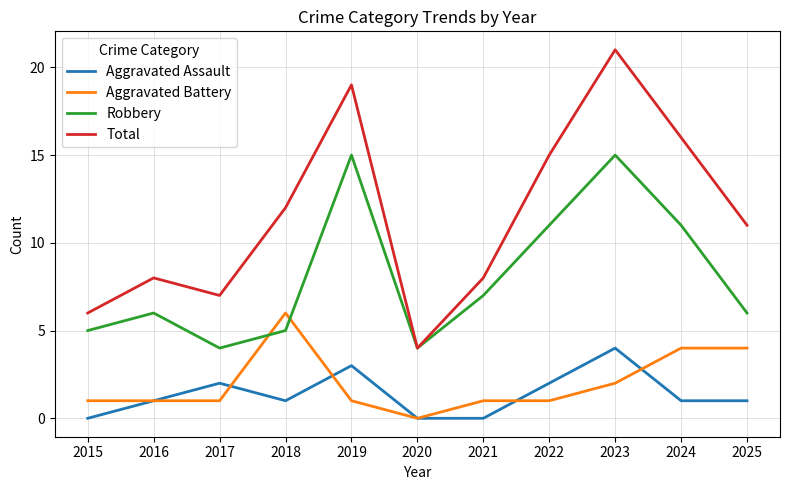

Which series ends up on top after the final intersection of Robbery and Aggravated Battery?

Robbery